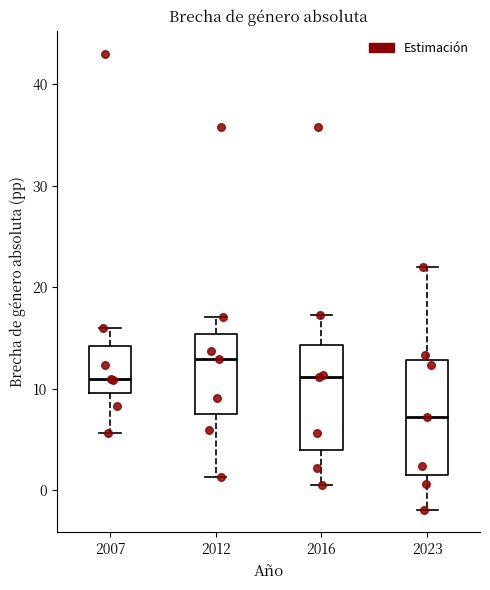

Reading left to right, read every box against the y-axis: the position of its median line, the range the box covers, and the ends of its whiskers. The values are not printed on the chart, so give them approximately, as read against the axis.

2007: median 11, box 10 to 14, whiskers 6 to 16
2012: median 13, box 8 to 15, whiskers 1 to 17
2016: median 11, box 4 to 14, whiskers 1 to 17
2023: median 7, box 2 to 13, whiskers -2 to 22